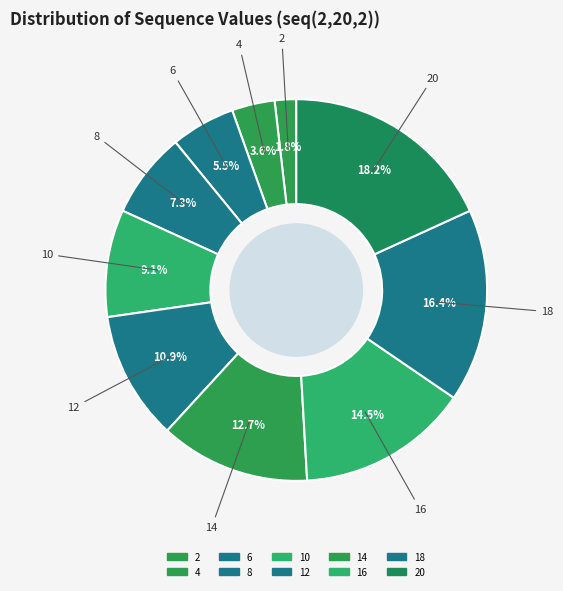

To the nearest percent, what is the difference between the largest and smallest slice percentages?

16%